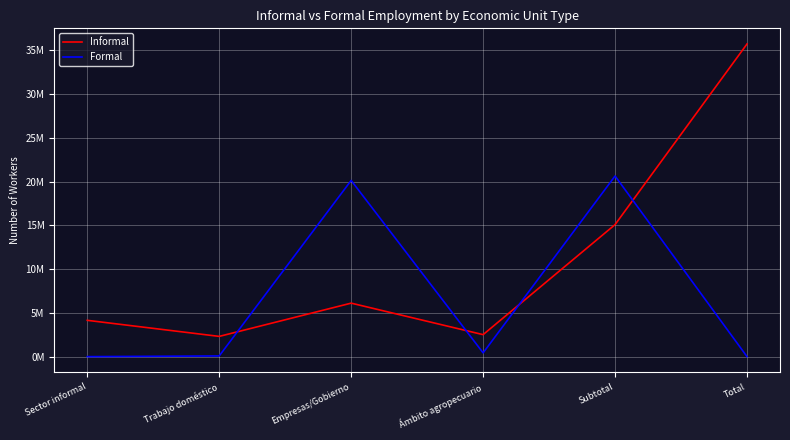

Reading left to right, what are all the values shown in this chart?

Informal: 4148620	2312556	6111926	2512724	15085826	35726449
Formal: 0	78986	20131679	429958	20640623	0